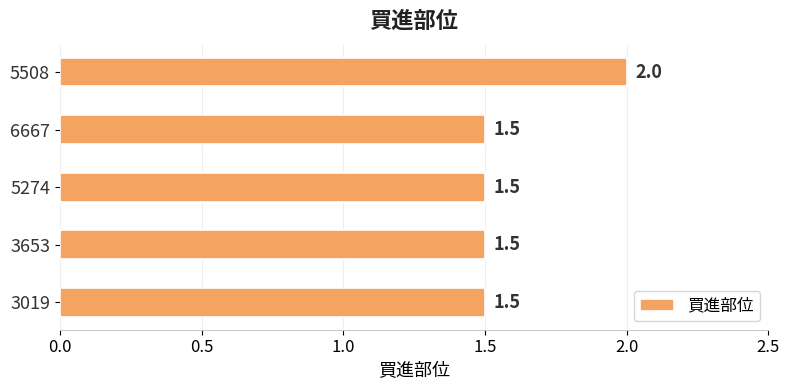

True or false: the data shows 2.5 at 3019.

False